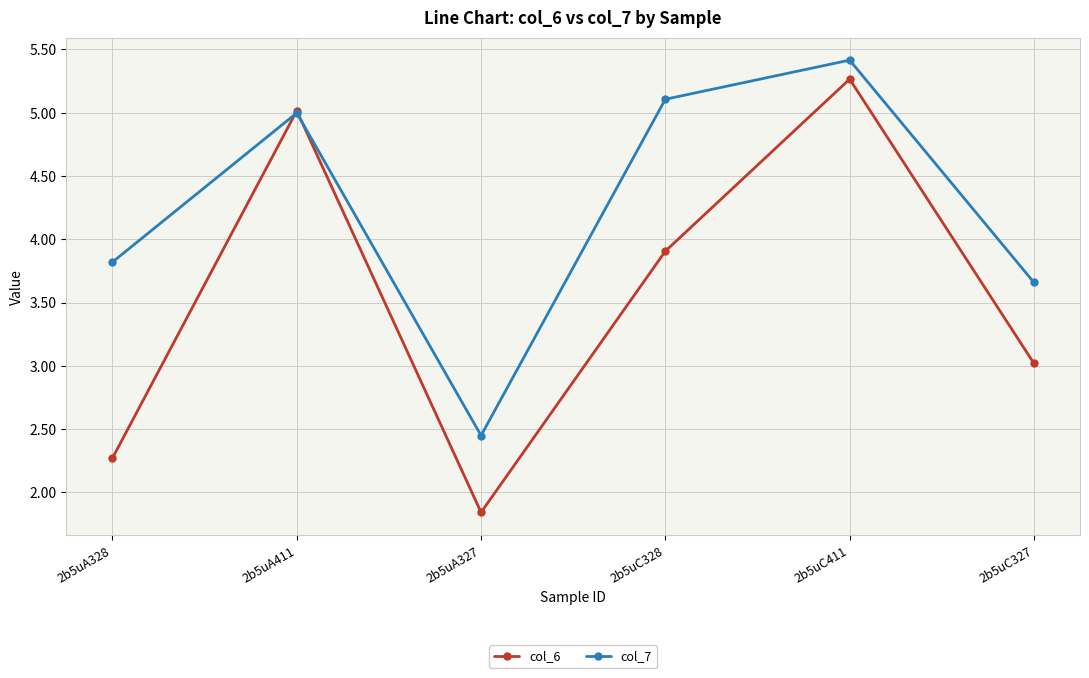

Is it true that col_6 equals 2.6 at 2b5uA327?

False